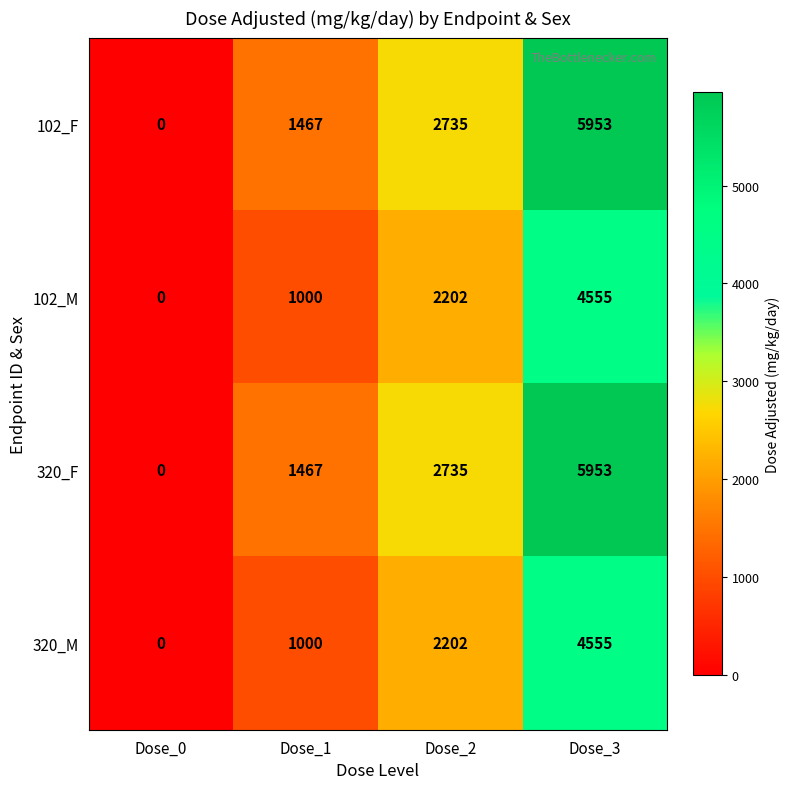

The 320_M series shows 2202 at Dose_2. True or false?

True